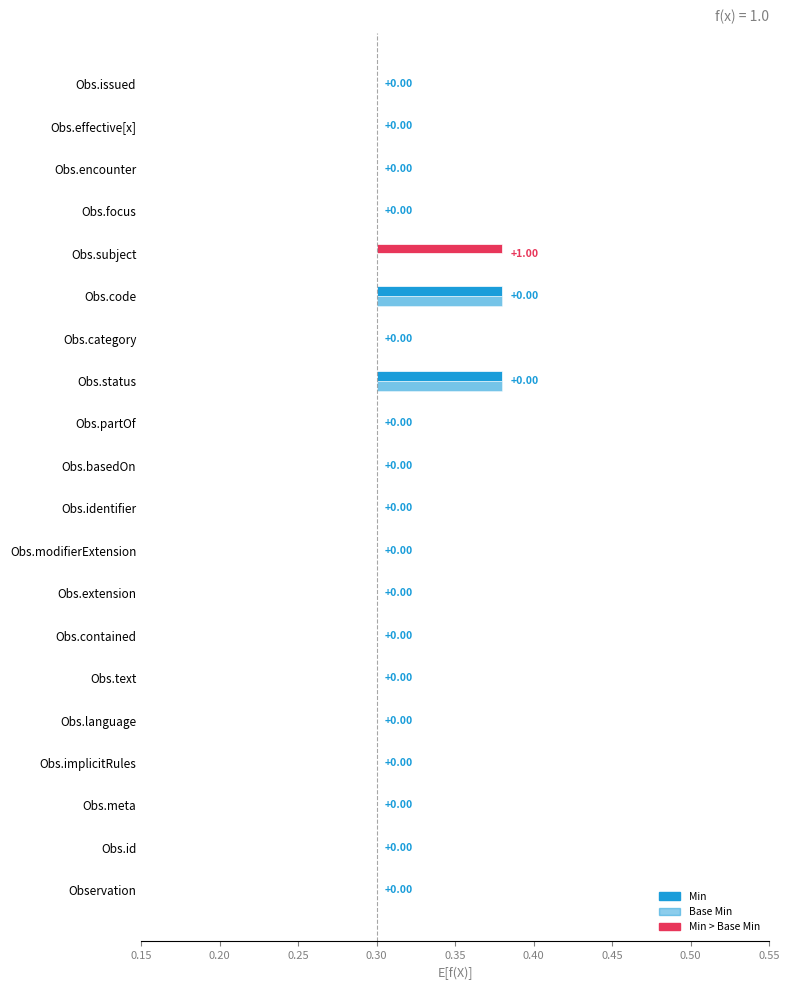

The Min series shows -1 at Observation.issued. True or false?

False